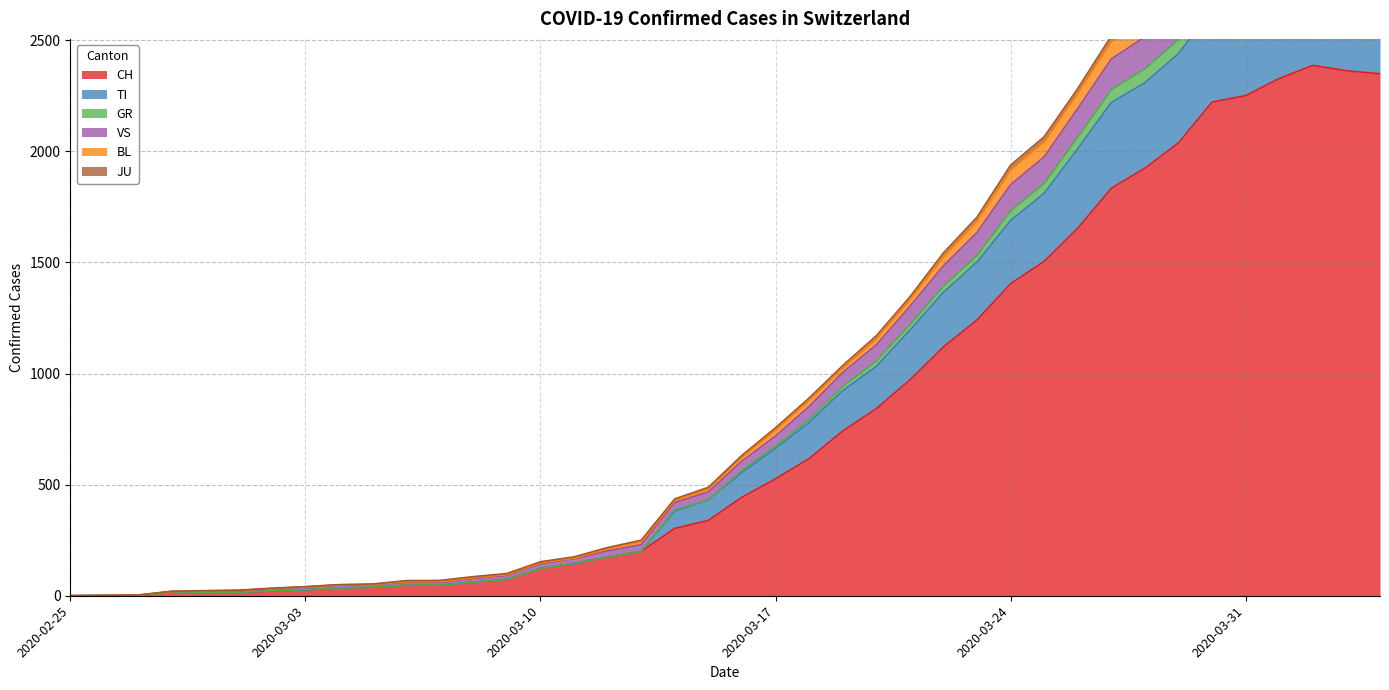

What is the maximum value for CH?

2387